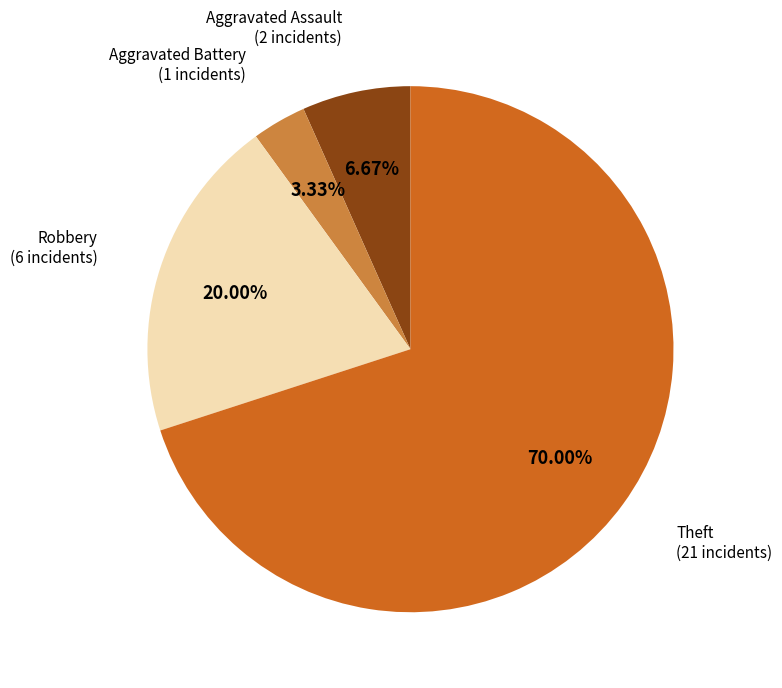

Does any single category account for the majority?

Yes